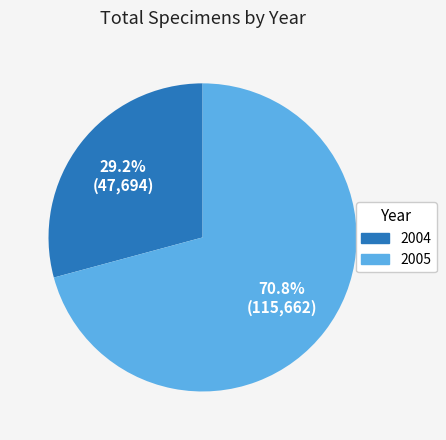

Does any single category account for the majority?

Yes